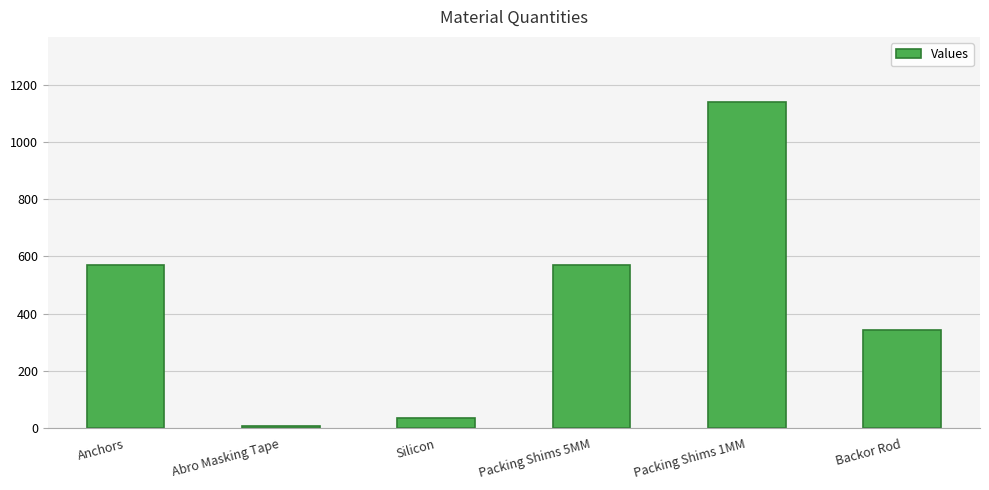

What is the average value?

443.9